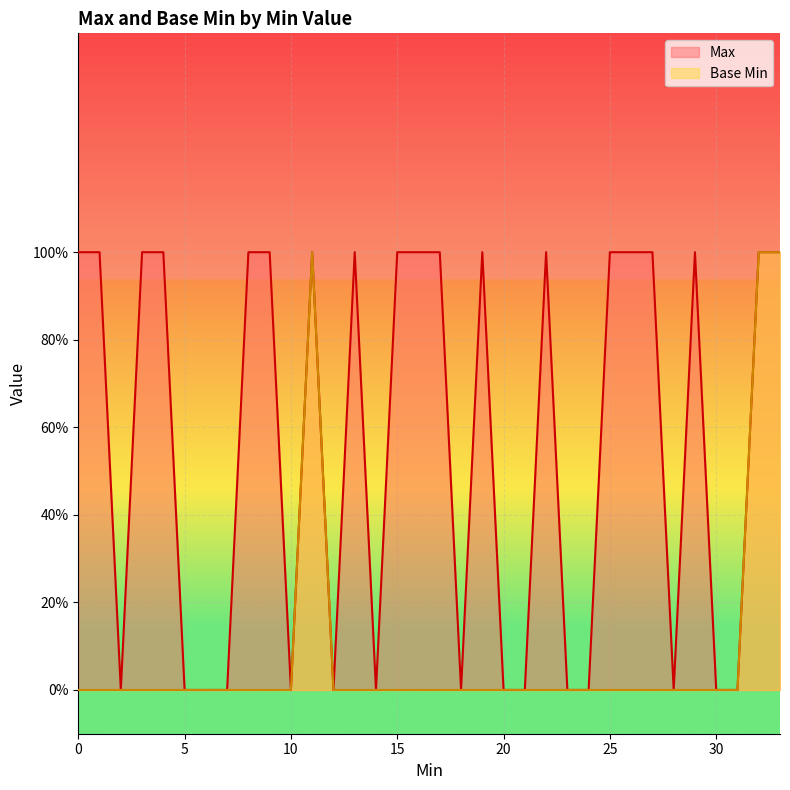

The value of Max at 1 is 0. True or false?

False